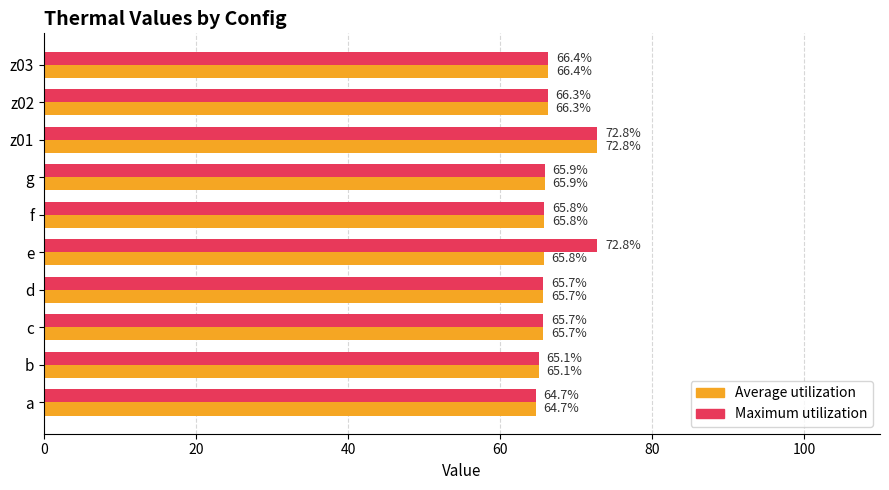

True or false: Maximum utilization has a value of 66.4 at z03.

True